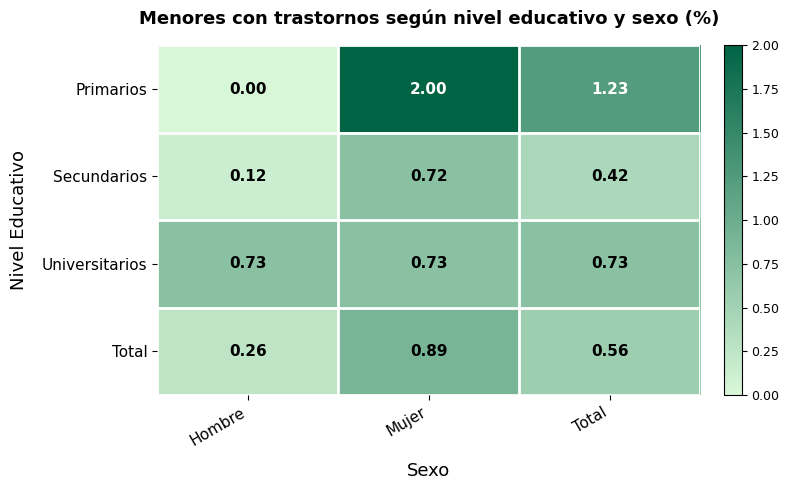

Where does the Primarios series first go above 1?

Mujer